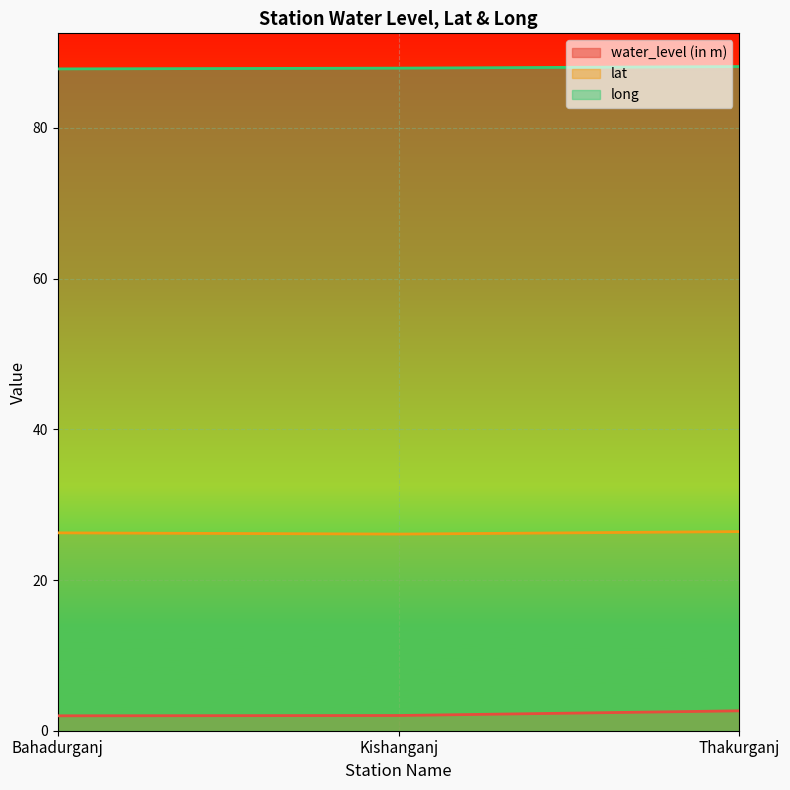

What is the maximum value for water_level (in m)?

2.6